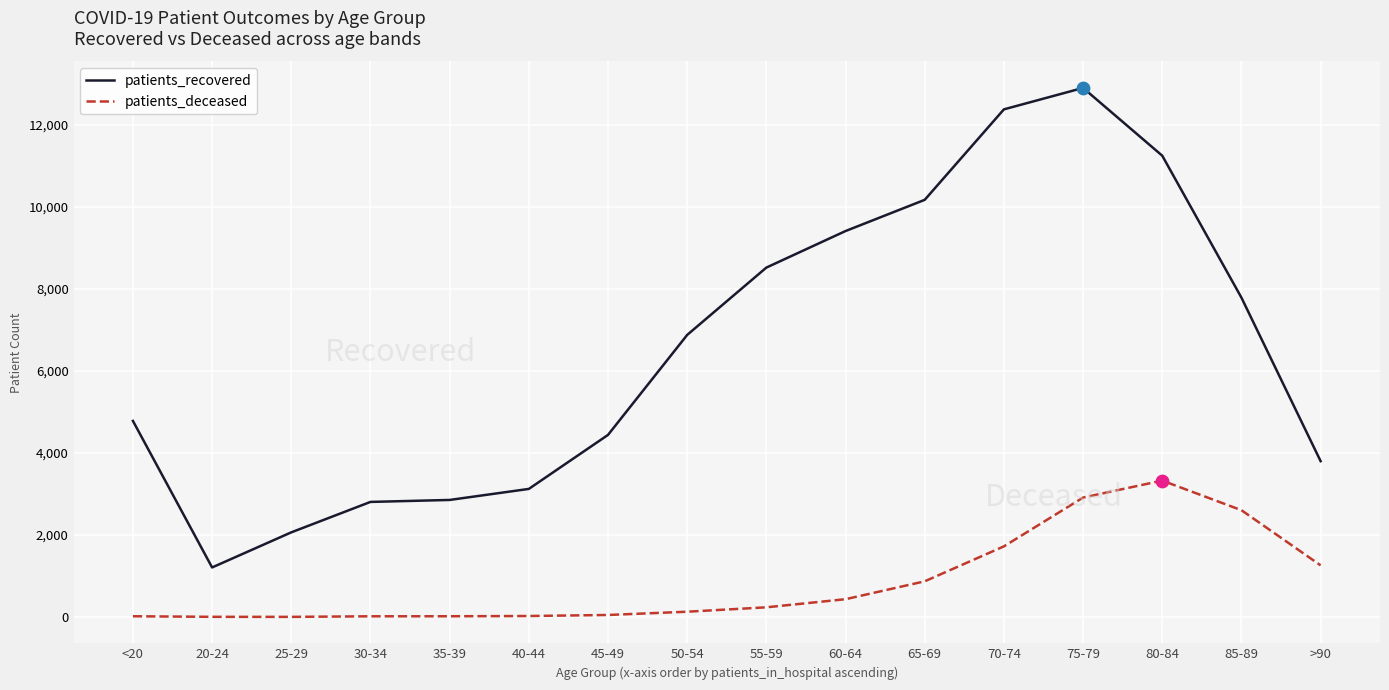

Is the value of patients_recovered at <20 greater than the value of patients_deceased at 35-39?

Yes